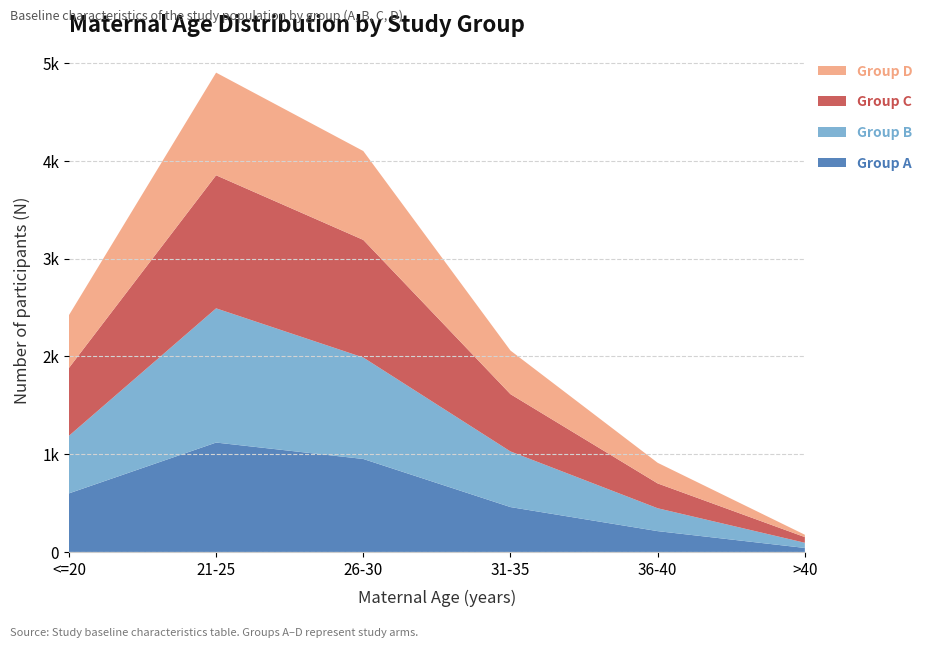

Reading left to right, extract all data points from this chart.

Group A (N): 599	1119	951	459	213	41
Group B (N): 589	1373	1038	569	234	53
Group C (N): 694	1361	1203	586	254	58
Group D (N): 540	1050	909	446	211	24
All (N): 2422	4903	4100	2060	912	176